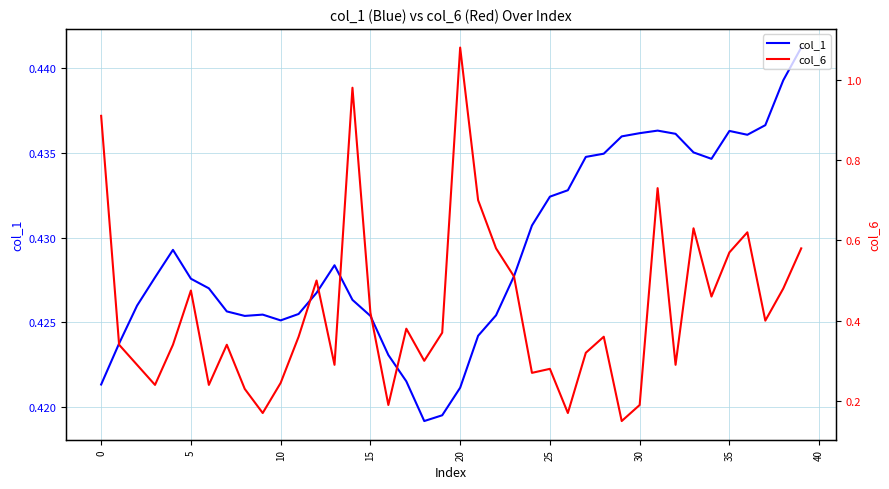

At which category is the sum across all series the highest?

20